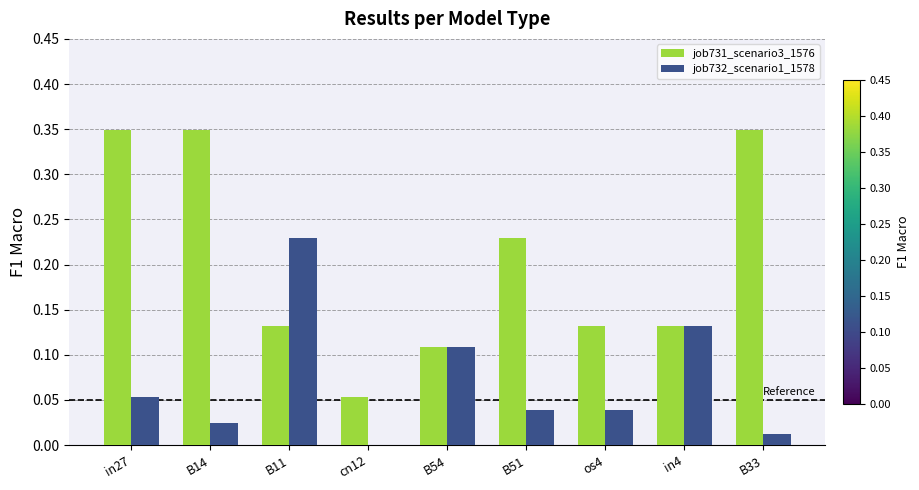

What are all the series names shown in the legend?

job731_scenario3_1576, job732_scenario1_1578